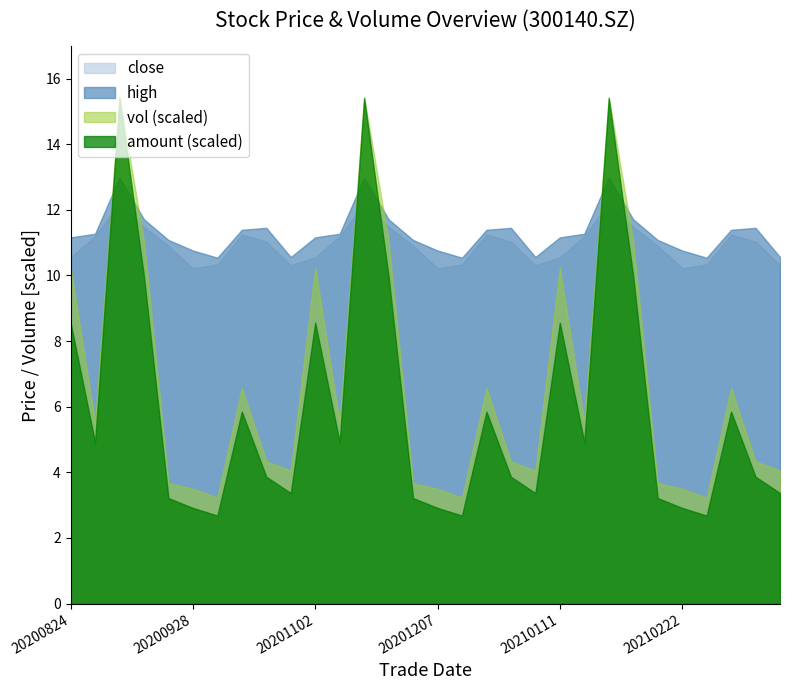

What is the smallest value displayed?

2.7